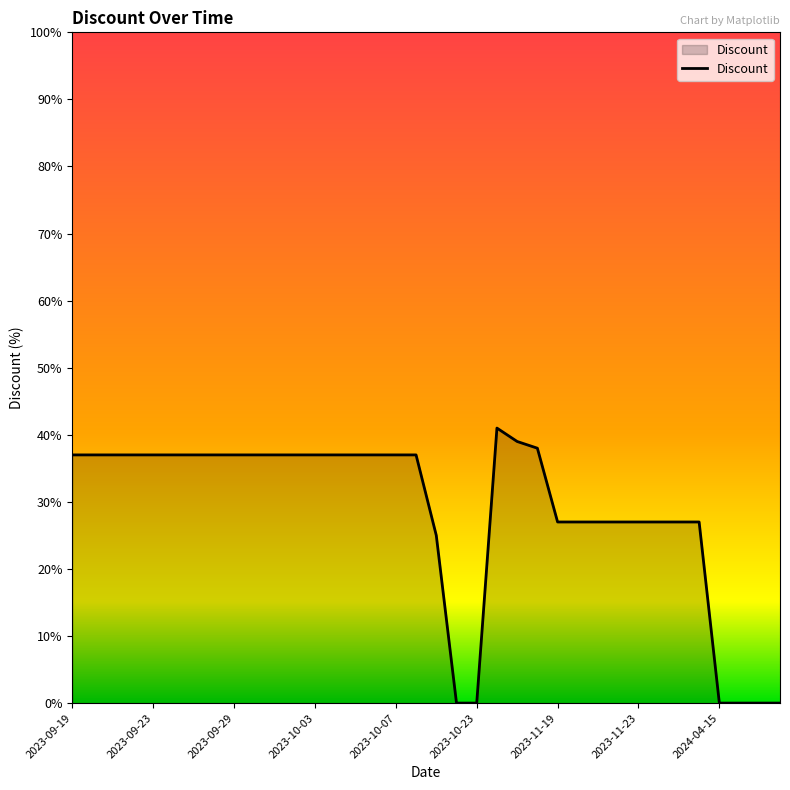

What is the difference between the maximum and minimum values?

41